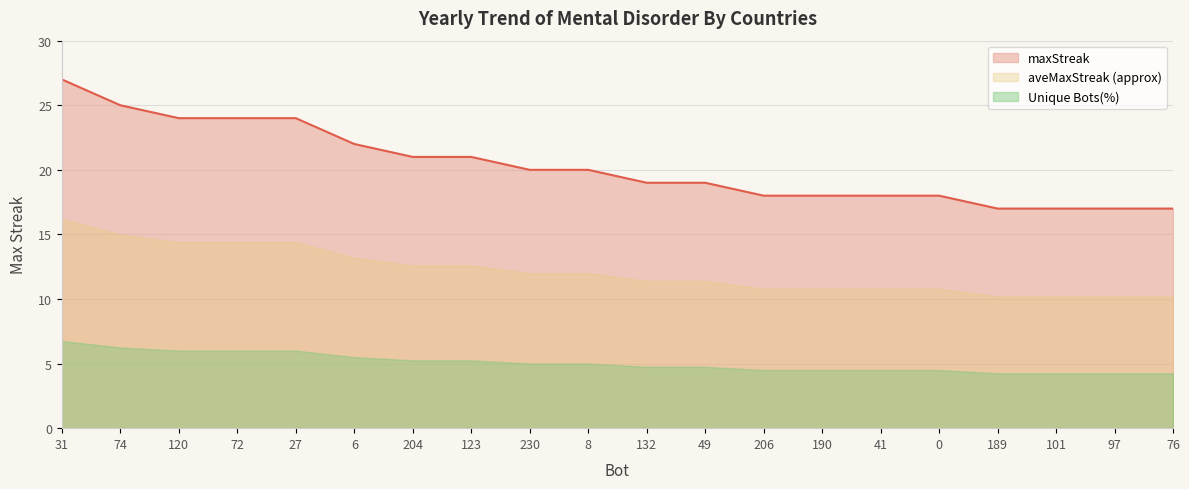

How many data points are above 20?

8